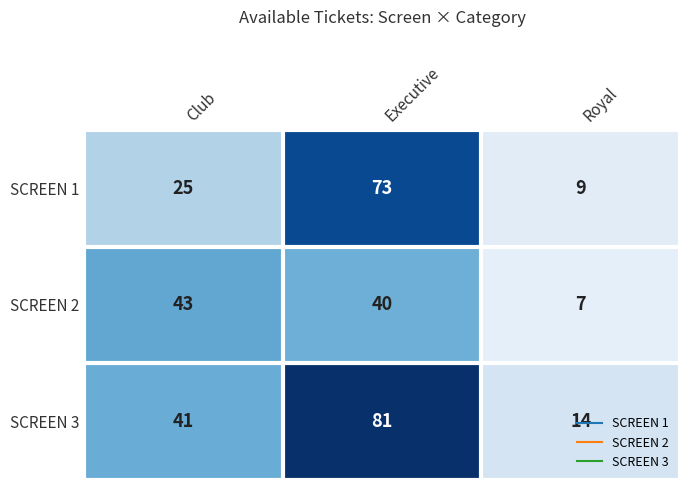

Count the number of data series in this chart.

3